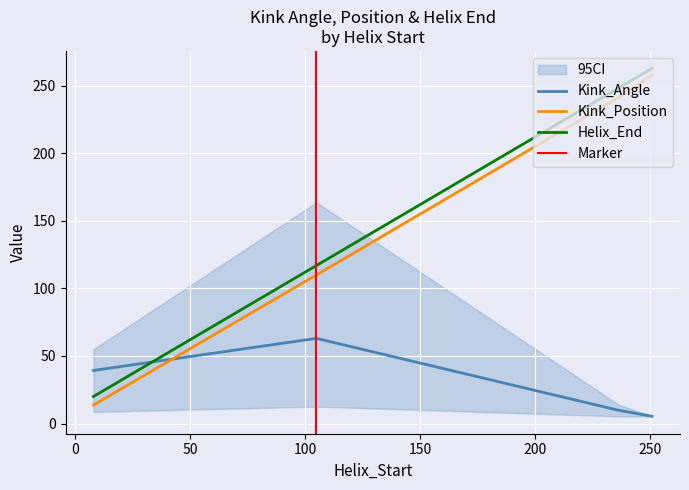

Is this an area chart (filled region under the line)?

No